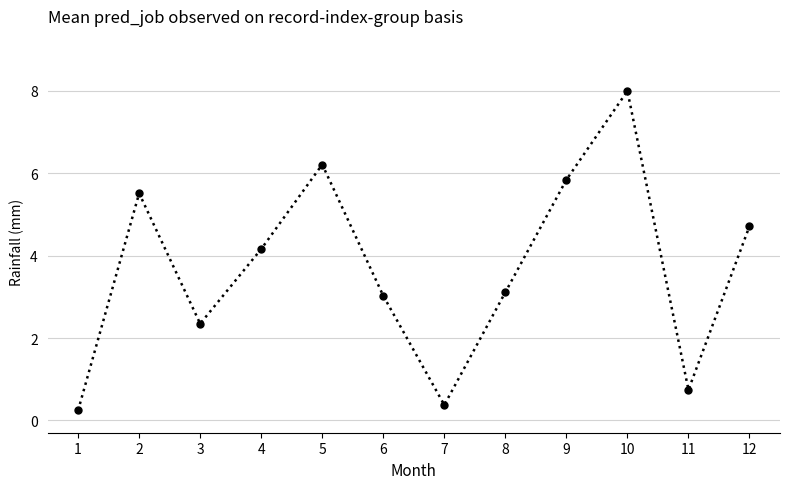

How many values exceed 4?

6